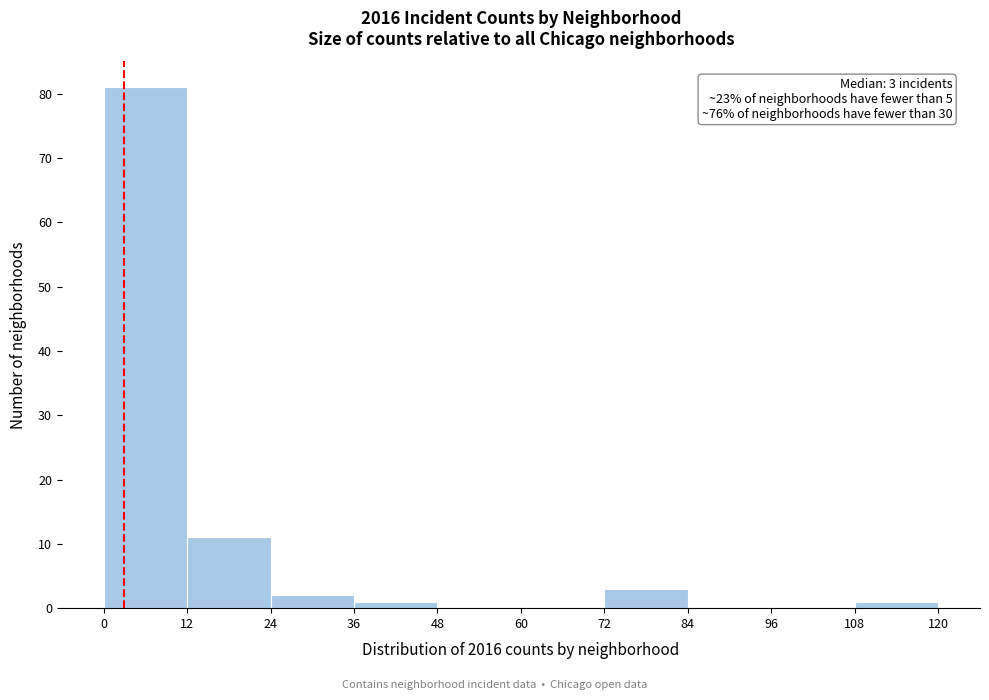

Which range on the x-axis has the tallest bar?

0 to 12